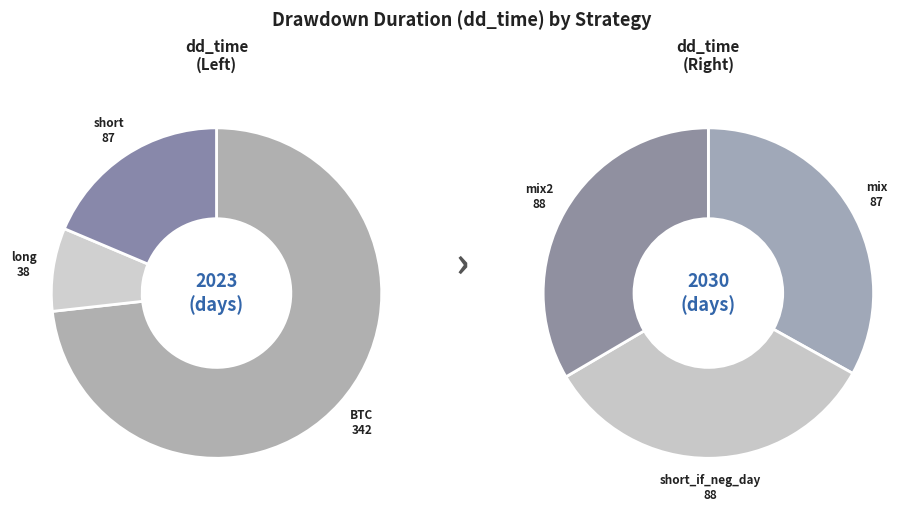

To the nearest percent, what is the combined percentage of mix and short?

24%